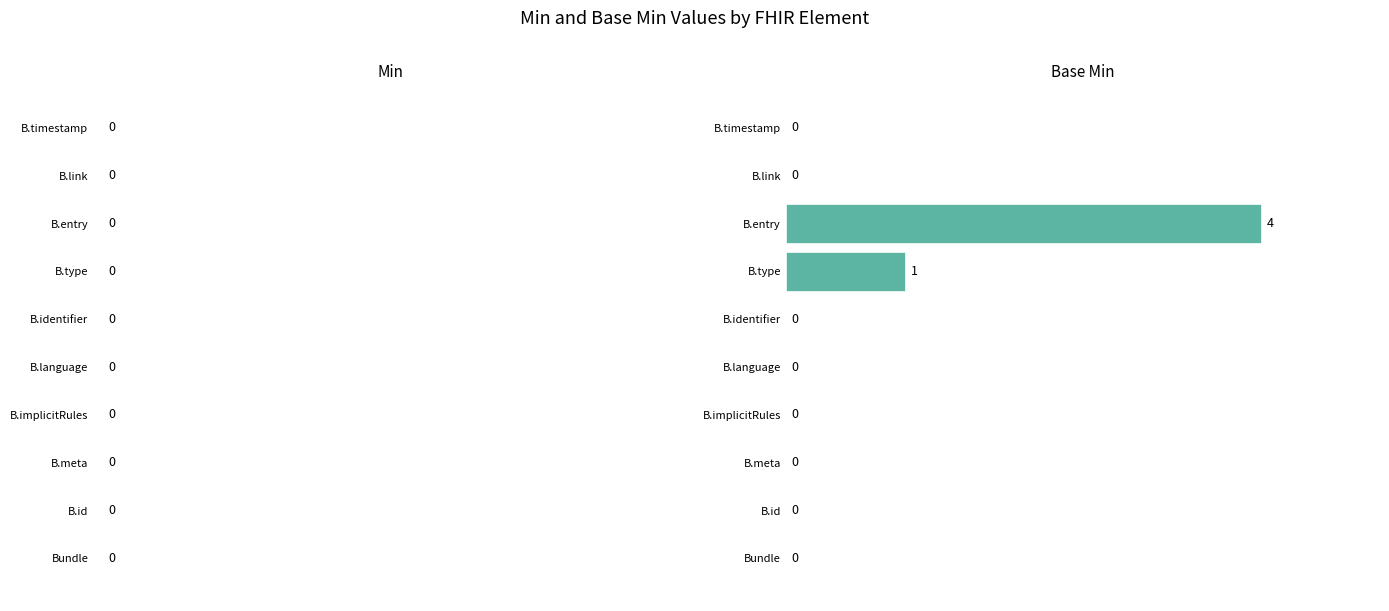

Reading top to bottom, list all the values displayed in this chart.

B.timestamp=0	B.link=0	B.entry=4	B.type=1	B.identifier=0	B.language=0	B.implicitRules=0	B.meta=0	B.id=0	Bundle=0